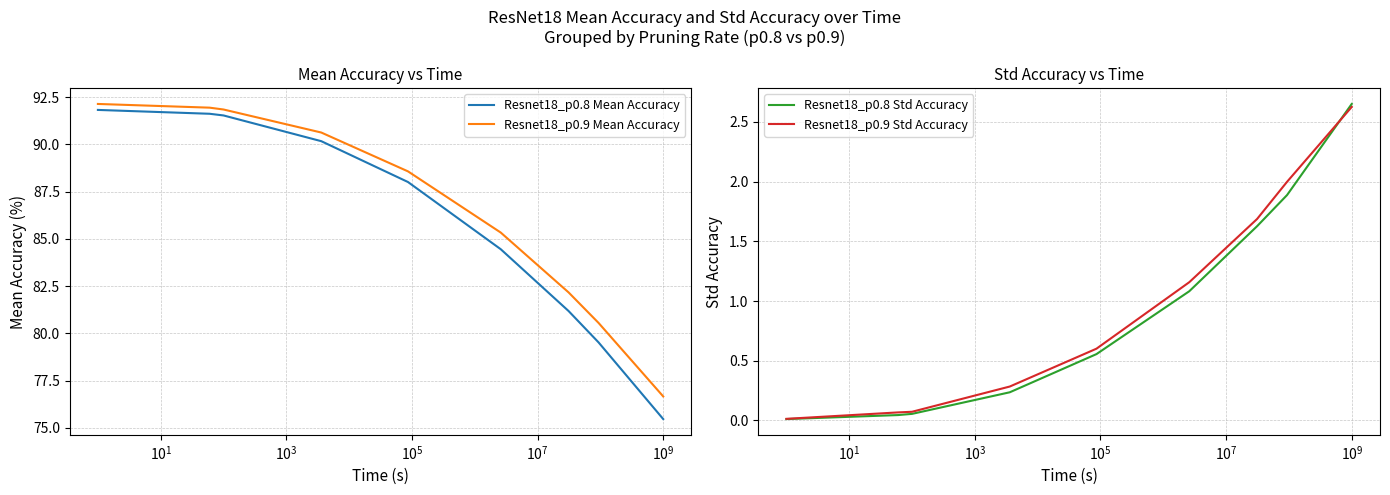

How many lines are shown in the chart?

4